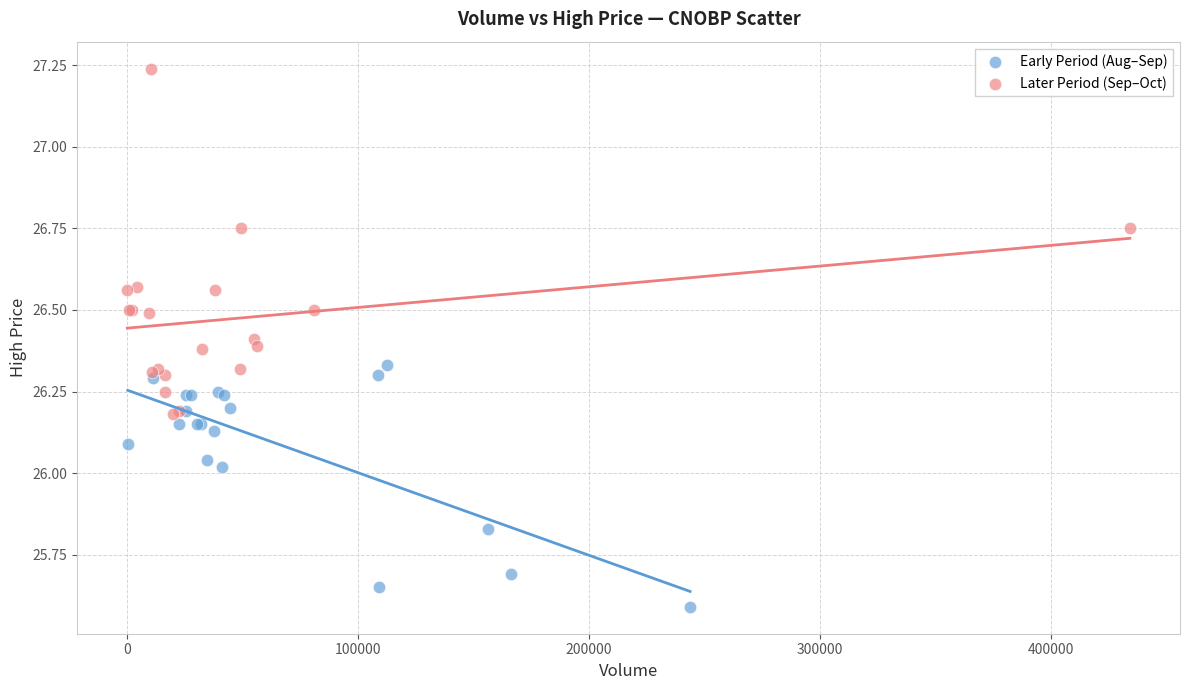

Which series reaches the minimum Y coordinate?

Early Period (Aug–Sep)